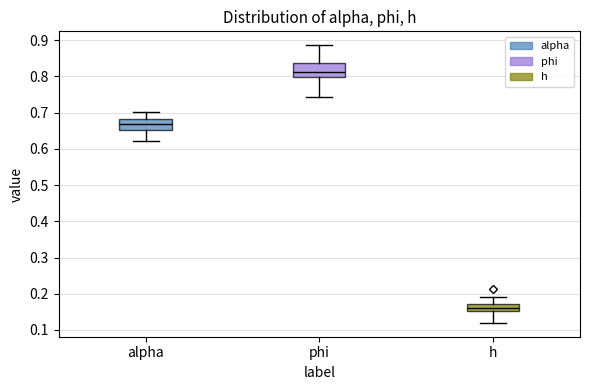

Reading left to right, read every box against the y-axis: the position of its median line, the range the box covers, and the ends of its whiskers. The values are not printed on the chart, so give them approximately, as read against the axis.

alpha: median 0.67, box 0.65 to 0.68, whiskers 0.62 to 0.70
phi: median 0.81, box 0.80 to 0.84, whiskers 0.74 to 0.89
h: median 0.16, box 0.15 to 0.17, whiskers 0.12 to 0.19